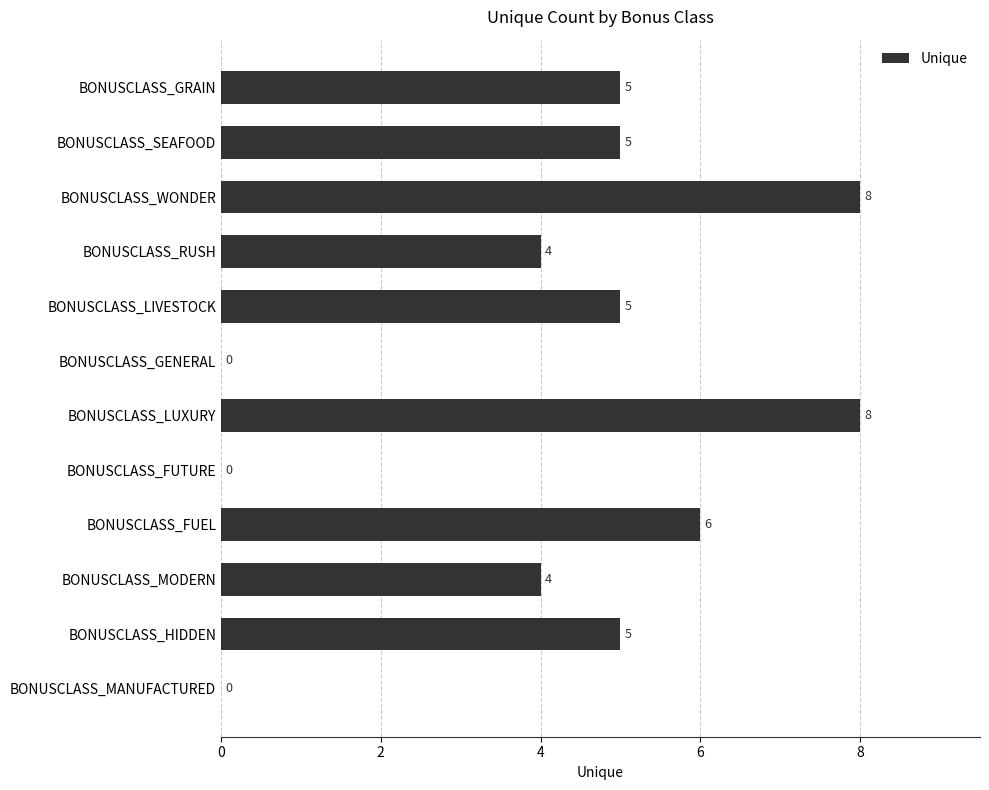

What is the sum of the values at BONUSCLASS_FUTURE and BONUSCLASS_LIVESTOCK?

5